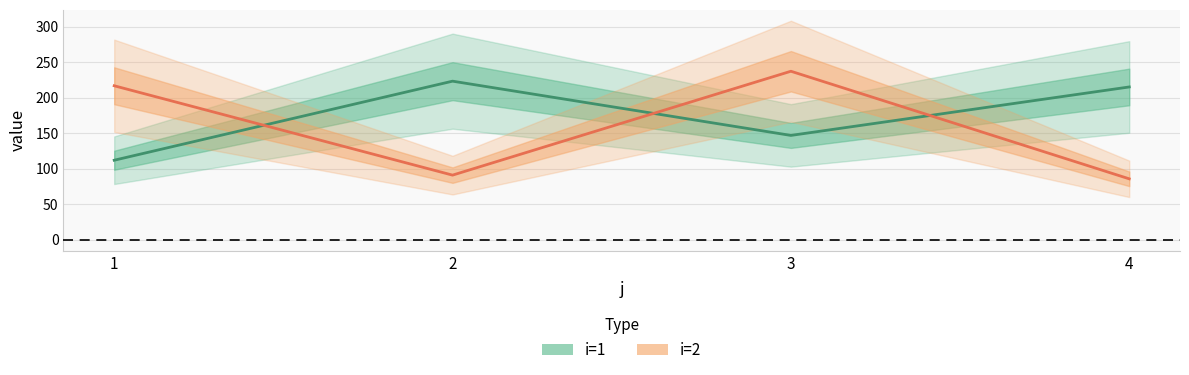

Which series has the largest total across all categories?

i=1